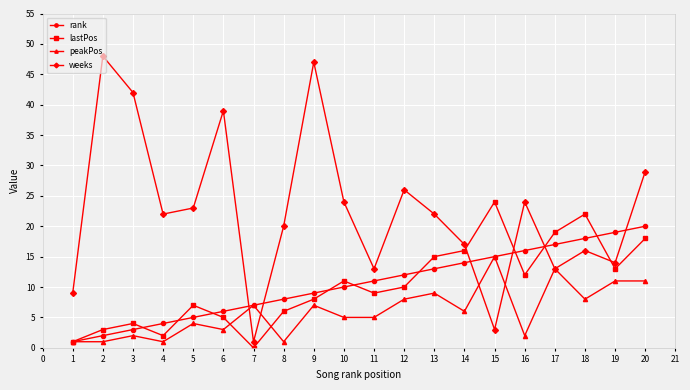

Reading right to left, list all the values displayed in this chart.

rank: 20	19	18	17	16	15	14	13	12	11	10	9	8	7	6	5	4	3	2	1
lastPos: 18	13	22	19	12	24	16	15	10	9	11	8	6	0	5	7	2	4	3	1
peakPos: 11	11	8	13	2	15	6	9	8	5	5	7	1	7	3	4	1	2	1	1
weeks: 29	14	16	13	24	3	17	22	26	13	24	47	20	1	39	23	22	42	48	9